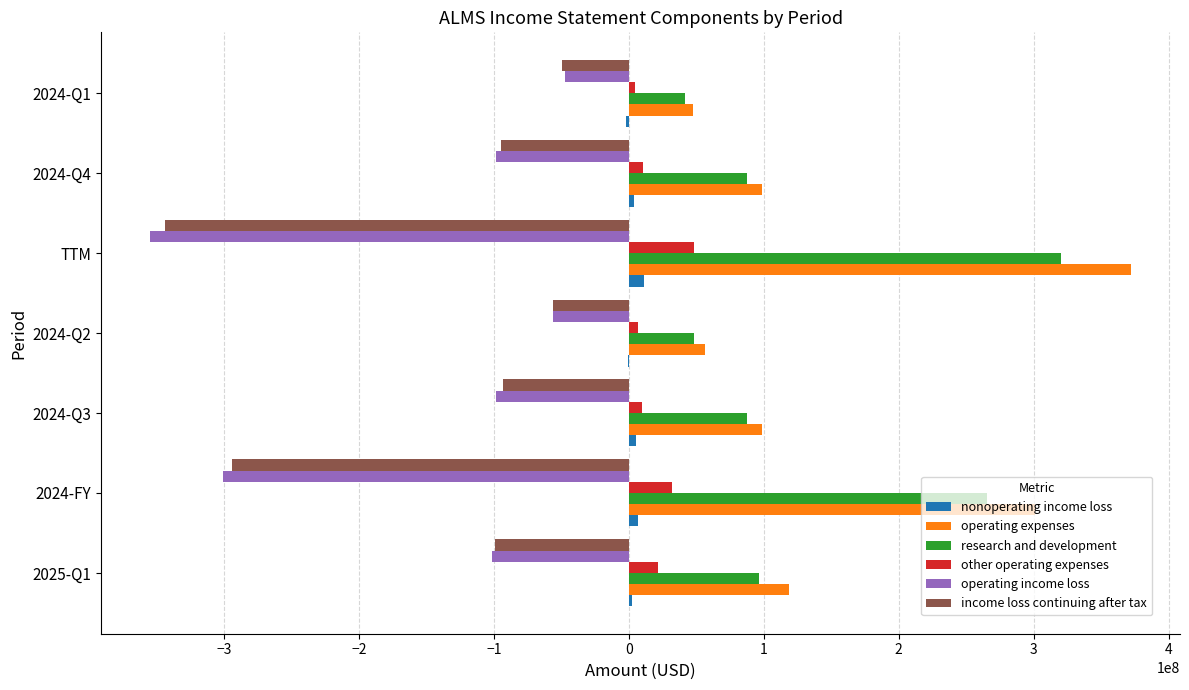

What is the sum of all operating income loss values?

-1057725000